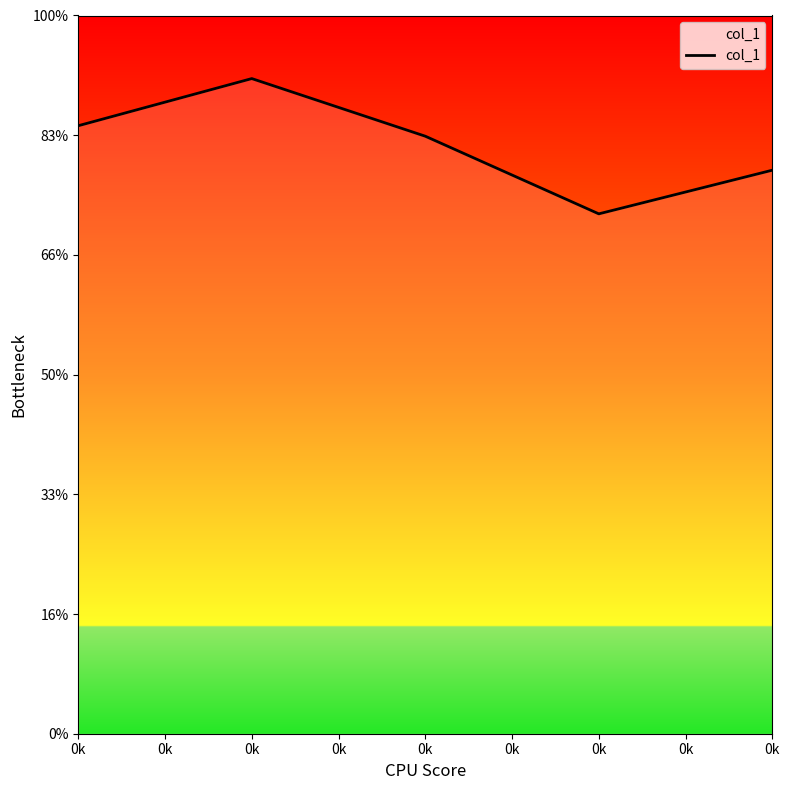

At which category does the data reach its first local peak?

0k